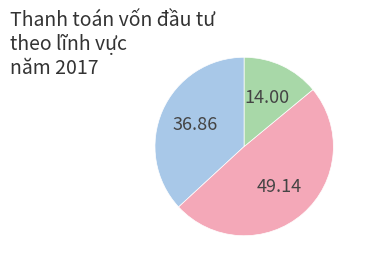

Is there any slice that represents more than half of the pie?

No